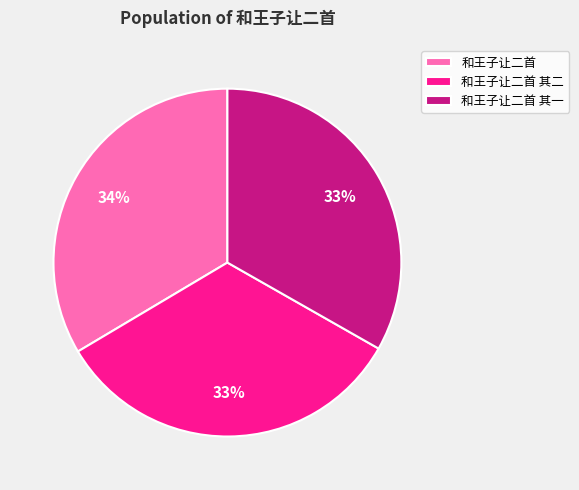

Is 和王子让二首 其二 the majority of the pie?

No